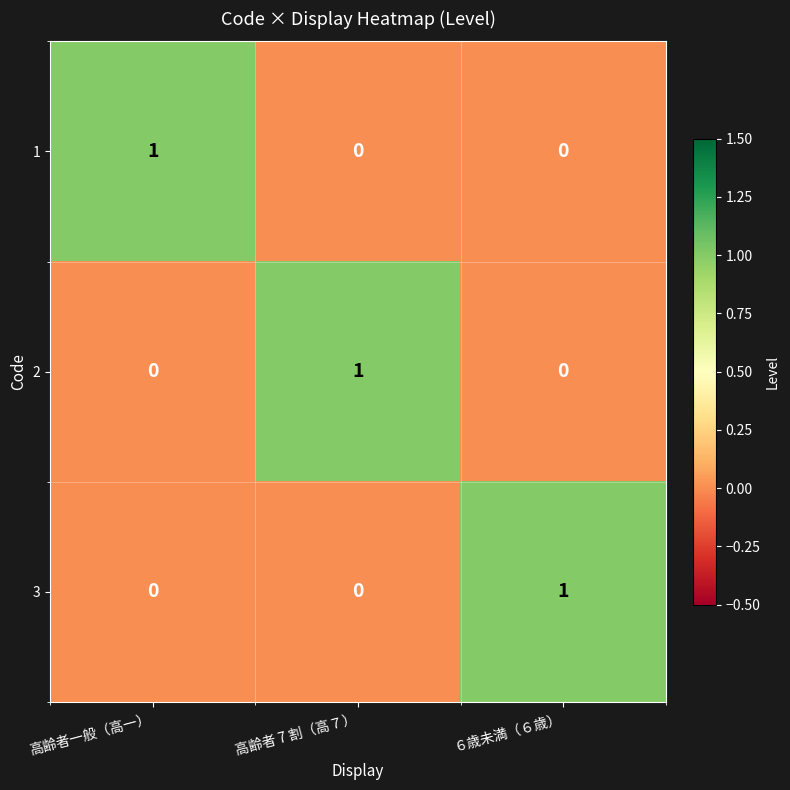

Which category has the highest value in the 1 series?

高齢者一般（高一）